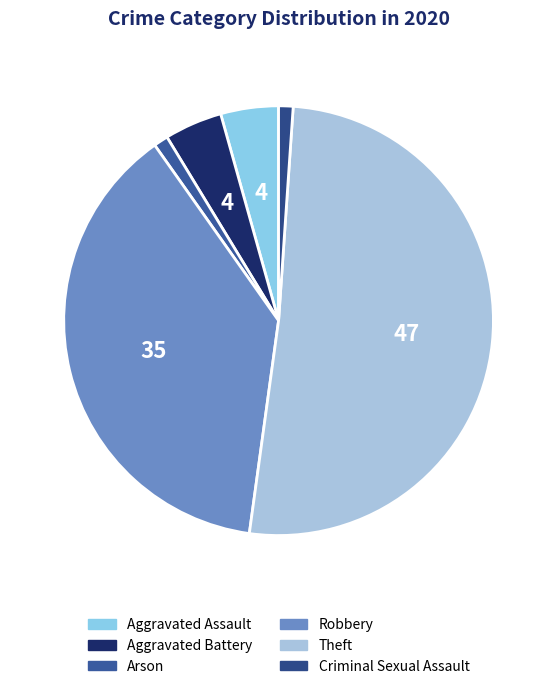

What percentage is the Arson slice, to the nearest percent?

1%